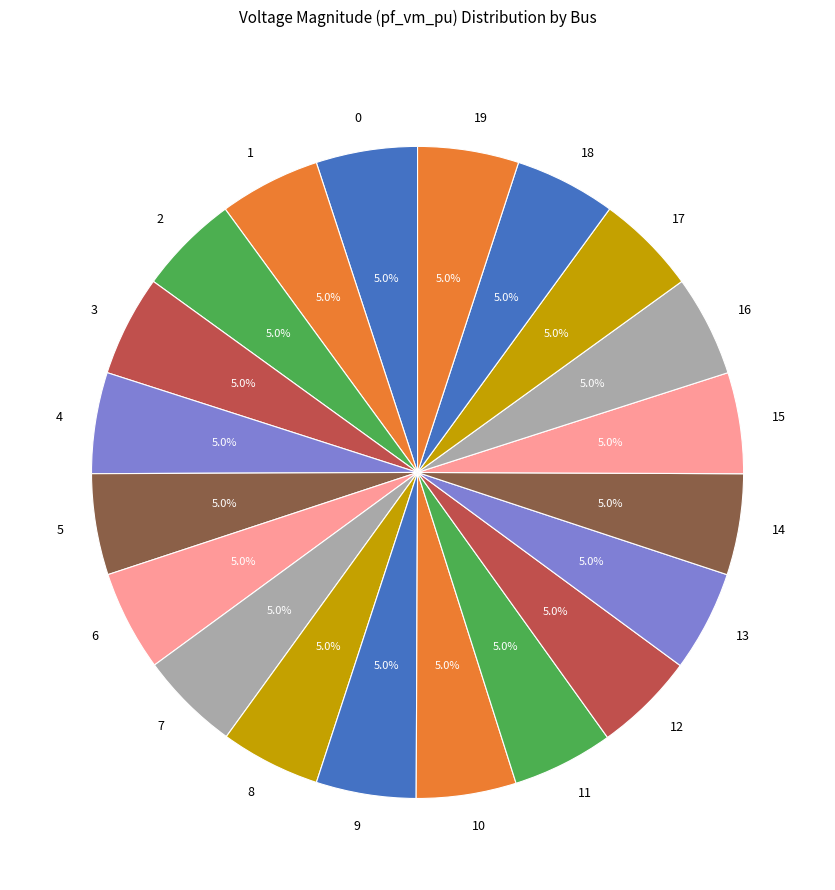

How many slices are in this pie chart?

20